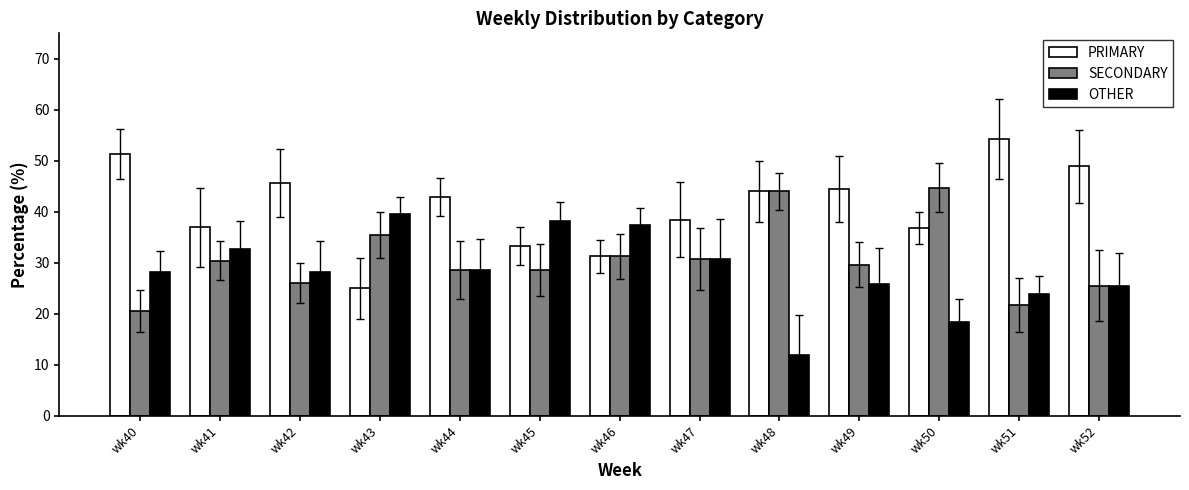

At which category does the chart reach its peak across all series?

wk51